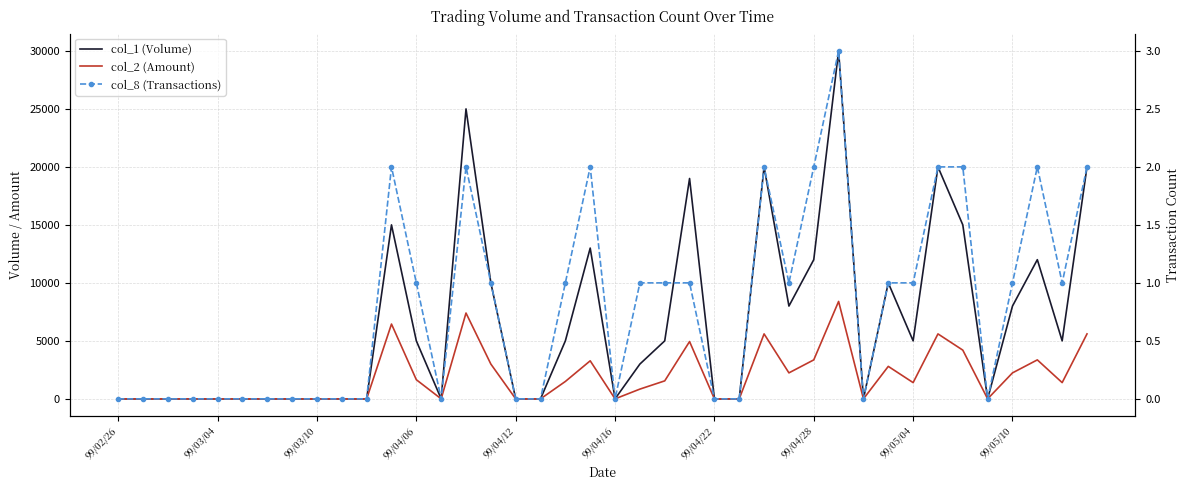

Which category has the lowest value in the col_1 (Volume) series?

99/02/26